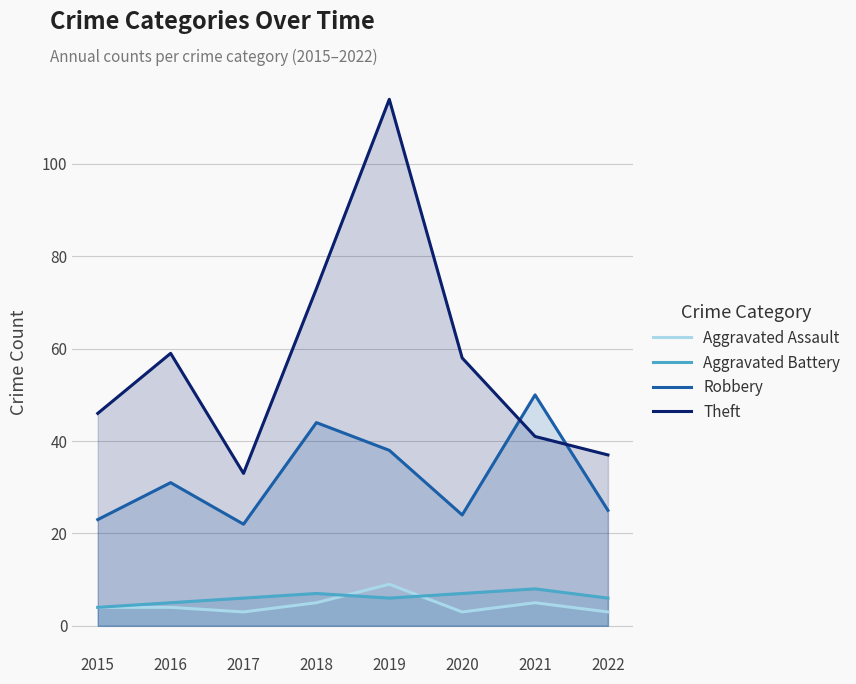

Reading right to left, what are all the values shown in this chart?

Aggravated Assault: 3	5	3	9	5	3	4	4
Aggravated Battery: 6	8	7	6	7	6	5	4
Robbery: 25	50	24	38	44	22	31	23
Theft: 37	41	58	114	73	33	59	46